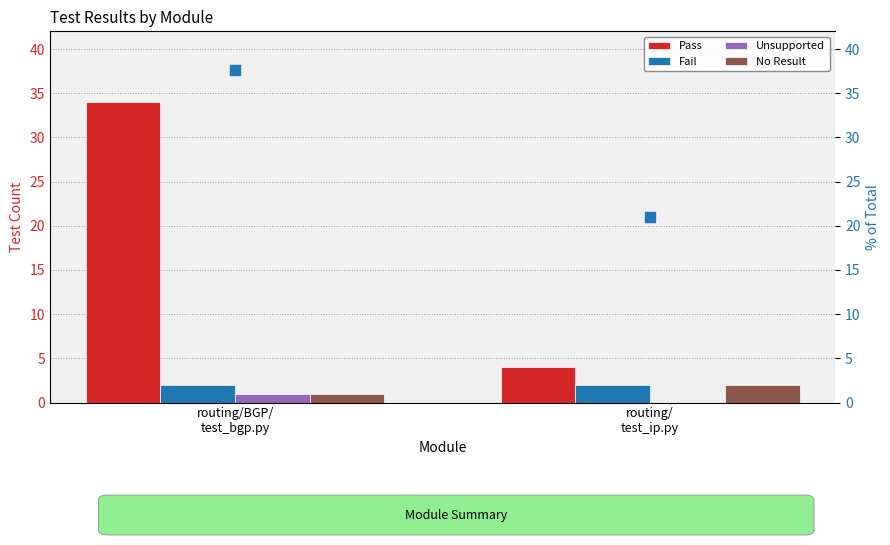

What is the total value across all series at routing/
test_ip.py?

29.0